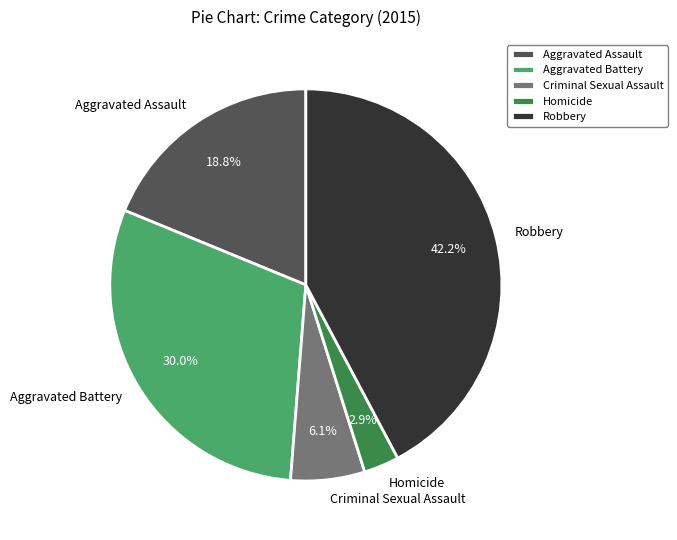

Combined, what portion of the pie is Homicide and Criminal Sexual Assault?

9.0%